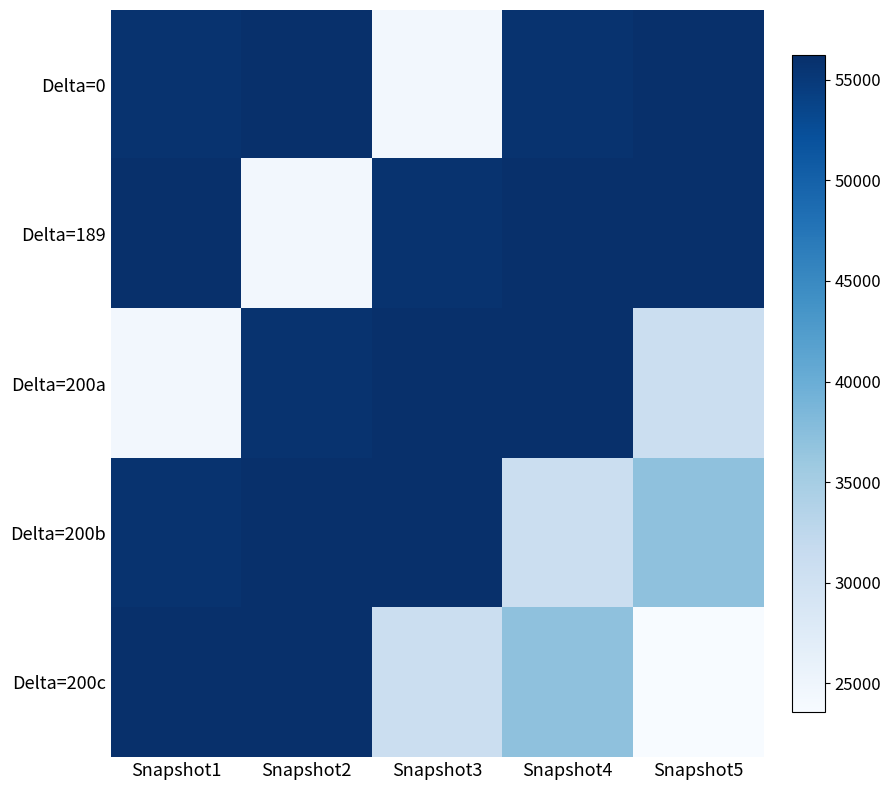

Reading right to left, what are all the values shown in this chart?

Delta=0: Snapshot5=56217.7	Snapshot4=55781.5	Snapshot3=24406.1	Snapshot2=56211.3	Snapshot1=55777.1
Delta=189: Snapshot5=56219.7	Snapshot4=56217.7	Snapshot3=55781.5	Snapshot2=24406.1	Snapshot1=56211.3
Delta=200a: Snapshot5=30772.6	Snapshot4=56219.7	Snapshot3=56217.7	Snapshot2=55781.5	Snapshot1=24406.1
Delta=200b: Snapshot5=36989.3	Snapshot4=30772.6	Snapshot3=56219.7	Snapshot2=56217.7	Snapshot1=55781.5
Delta=200c: Snapshot5=23578.7	Snapshot4=36989.3	Snapshot3=30772.6	Snapshot2=56219.7	Snapshot1=56217.7